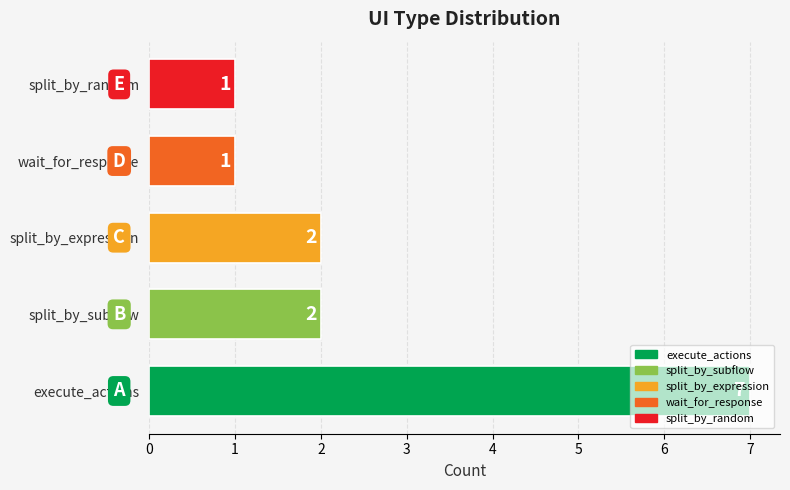

How many bars are there in total?

5